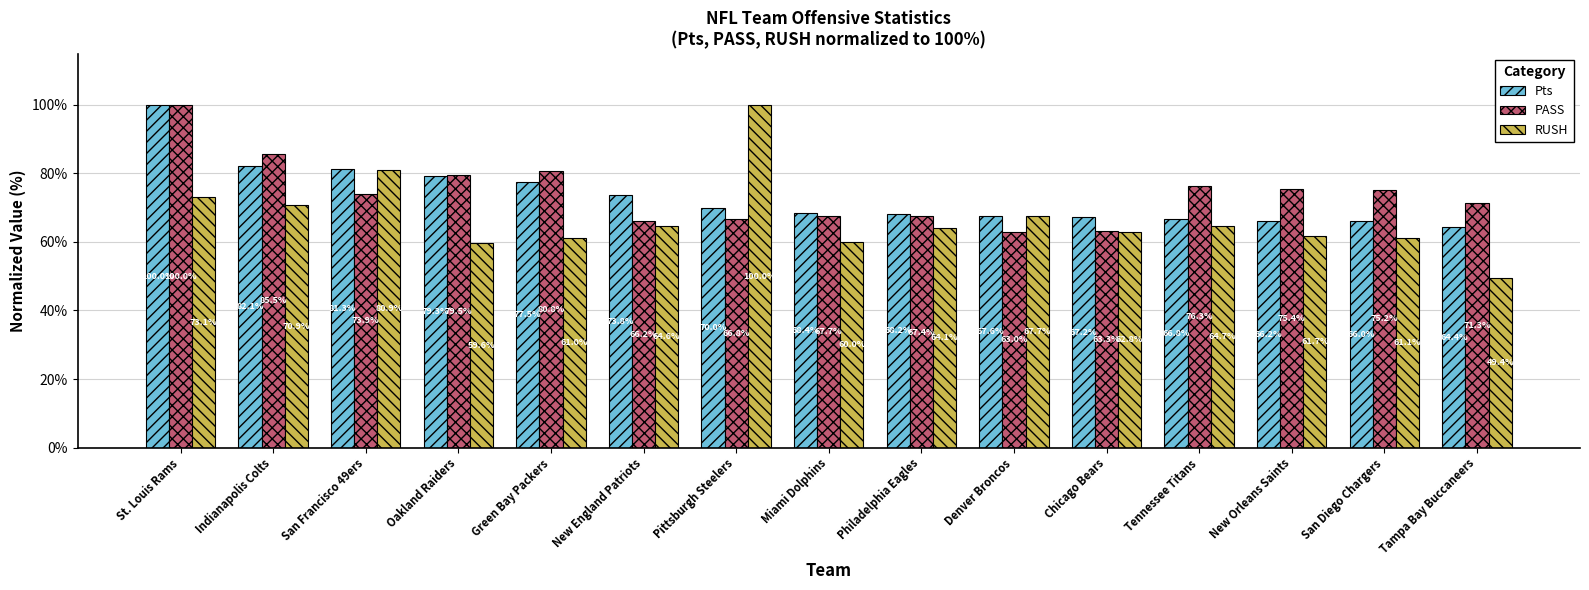

What are all the series names shown in the legend?

Pts, PASS, RUSH